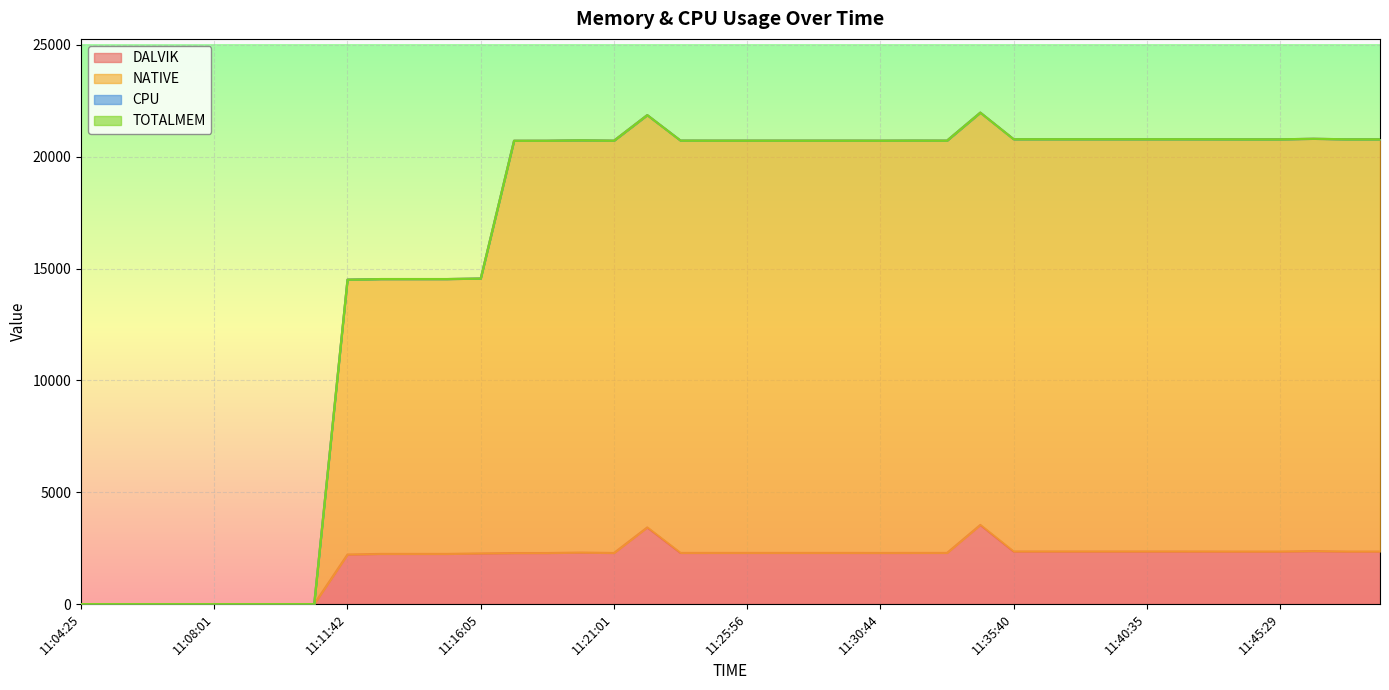

The value of DALVIK at 11:35:40 is 2351.0. True or false?

True